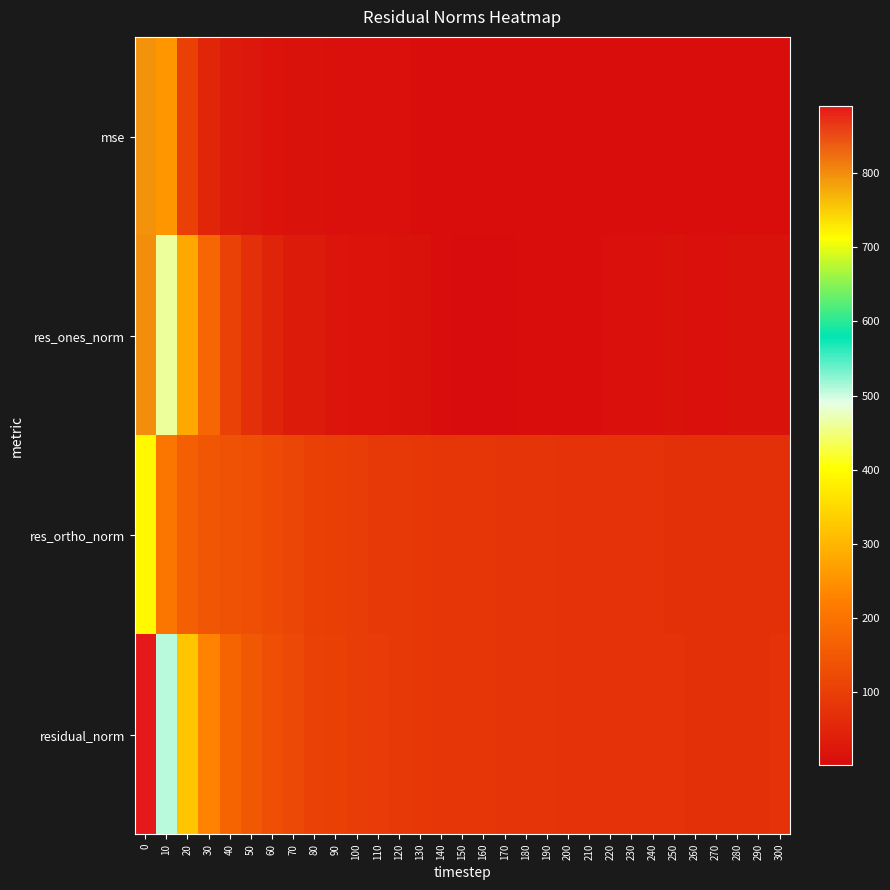

How many series are shown in this chart?

4